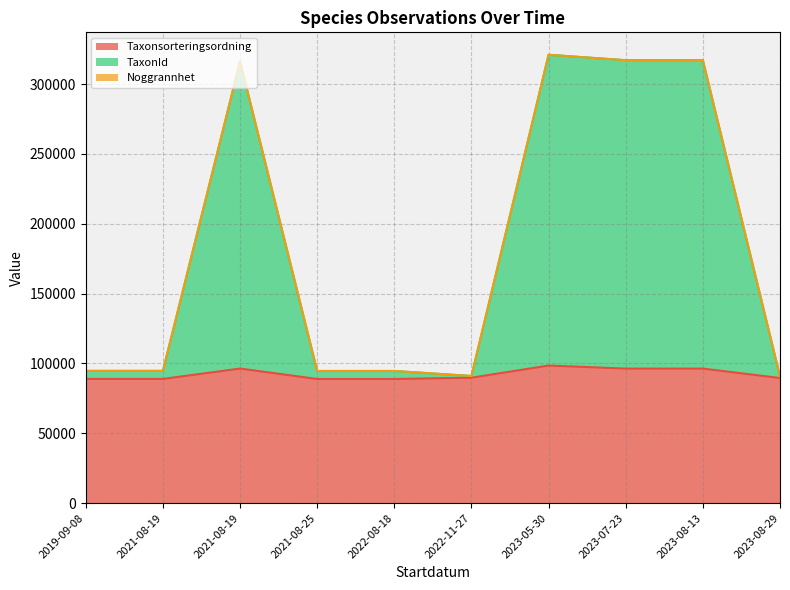

True or false: Taxonsorteringsordning and TaxonId intersect in this chart.

False